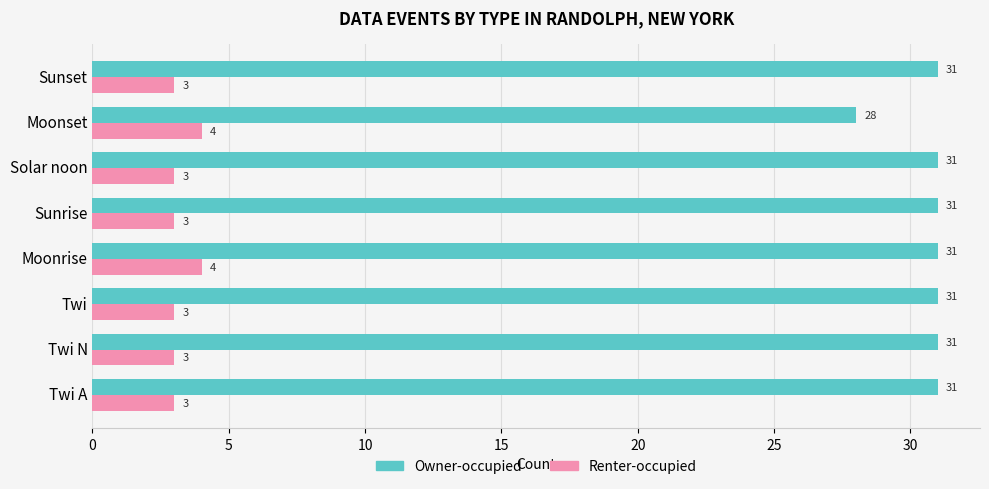

What is the total value across all series at Solar noon?

34